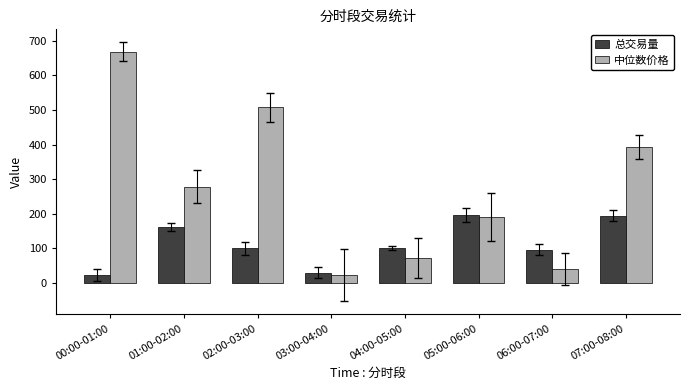

What is the difference between the maximum and second lowest values in the 总交易量 series?

167.0